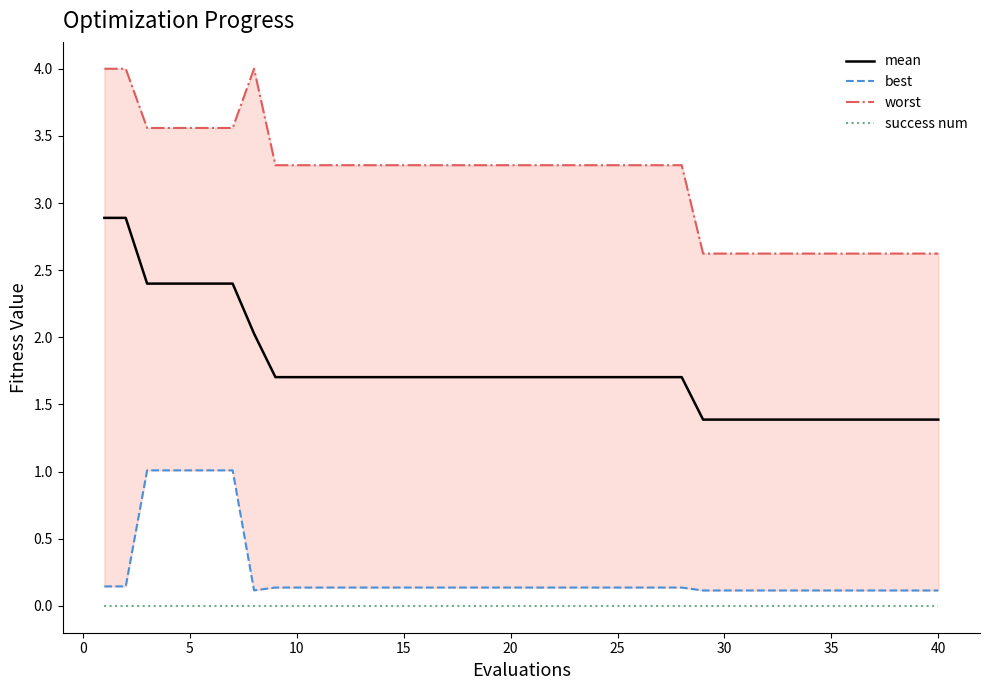

The value of mean at 15 is 1.7. True or false?

True